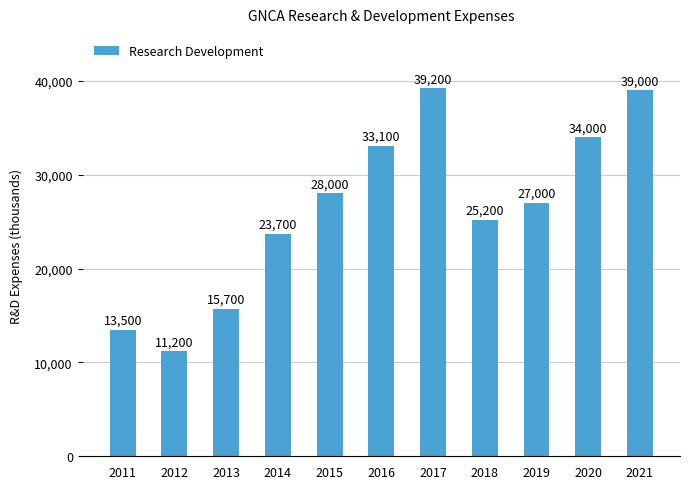

What is the change in value from 2013 to 2014?

+8000